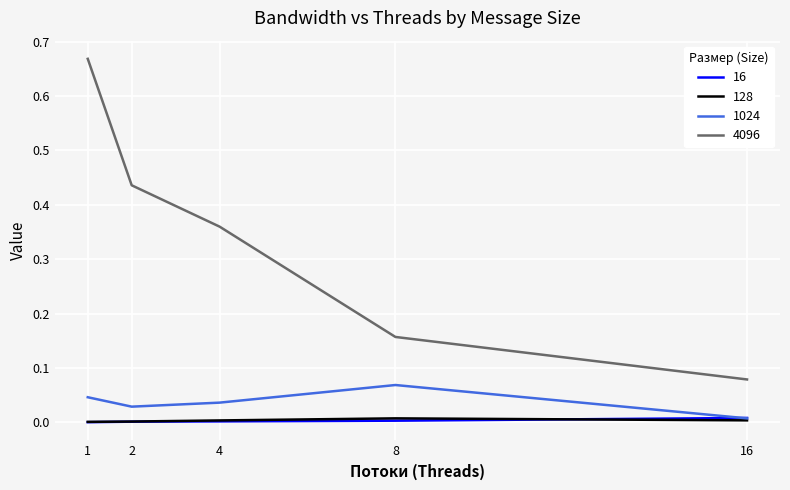

The 4096 series shows 1.0 at 1. True or false?

False